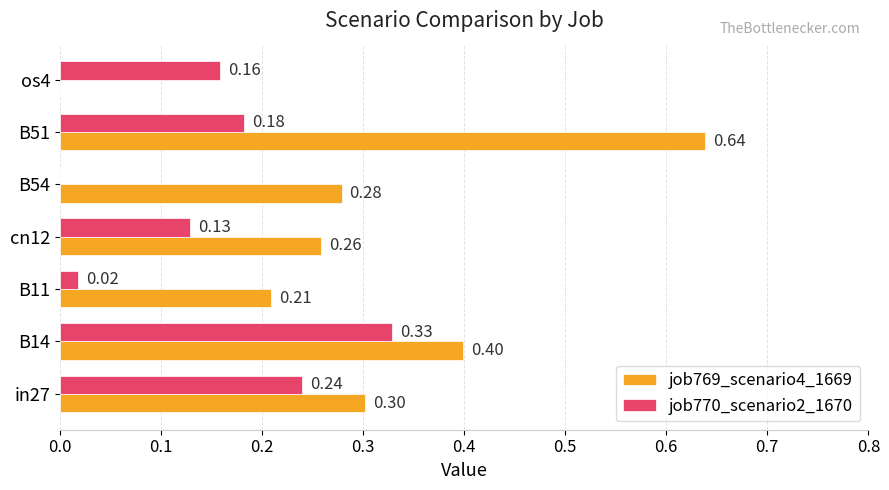

Which series has the largest total across all categories?

job769_scenario4_1669